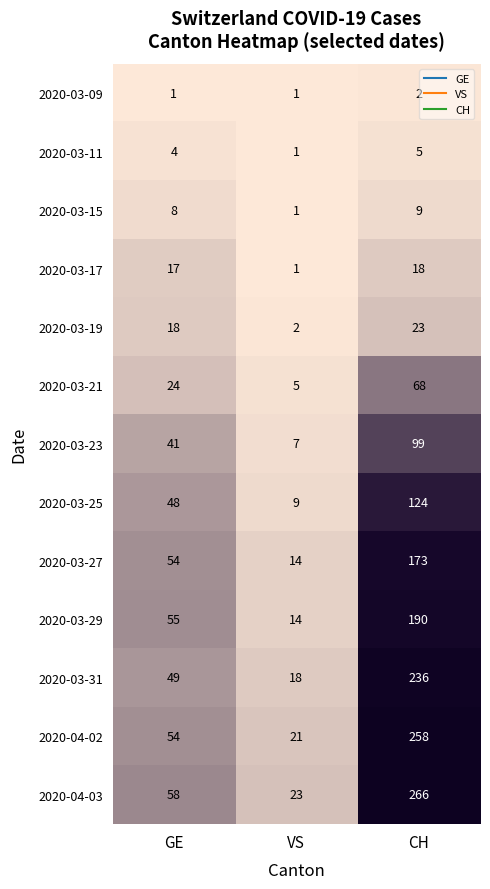

Count the 2020-03-19 values in the range 2 to 23.

3